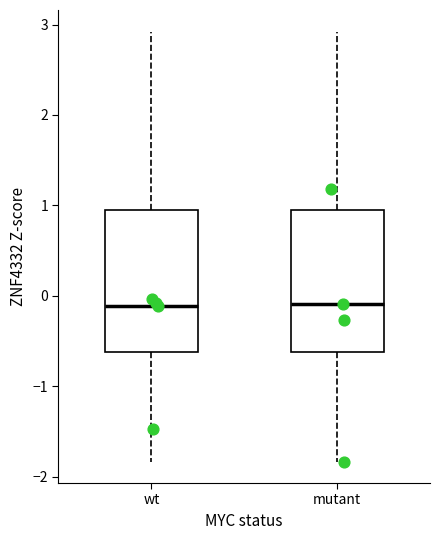

Where is the lower edge of the box for wt on the y-axis? The values are not printed on the chart, so give them approximately, as read against the axis.

-0.6